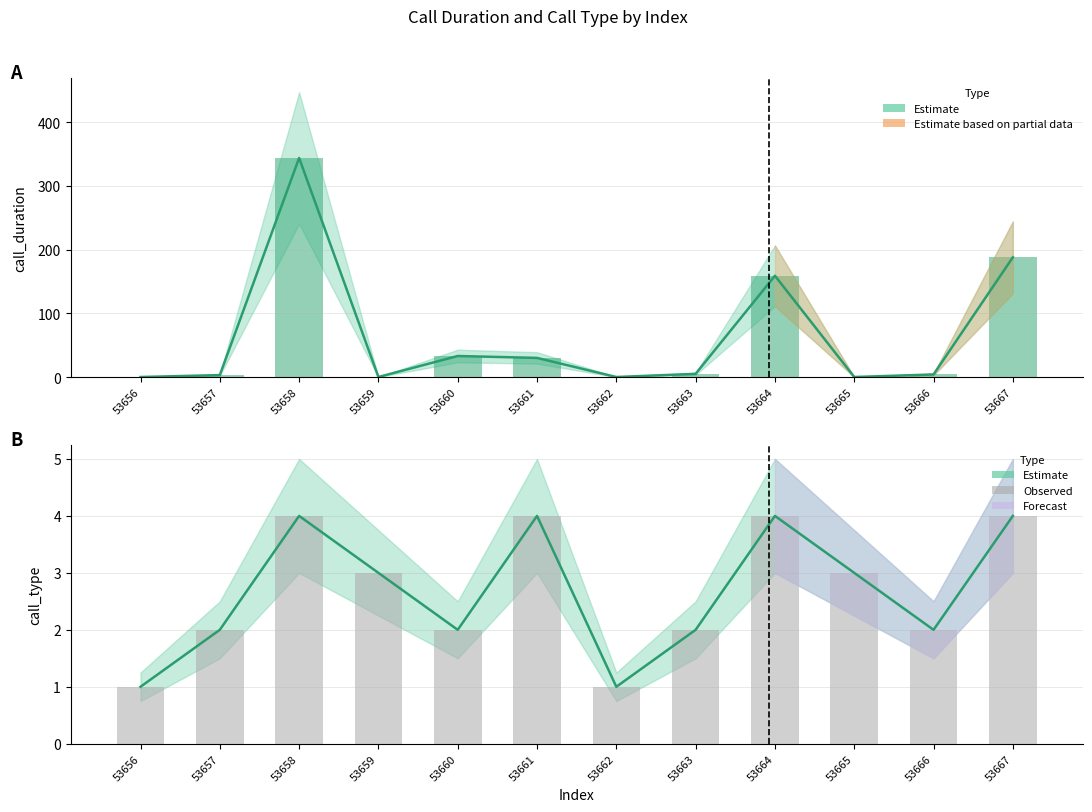

What is the total value across all series at 53665?

3